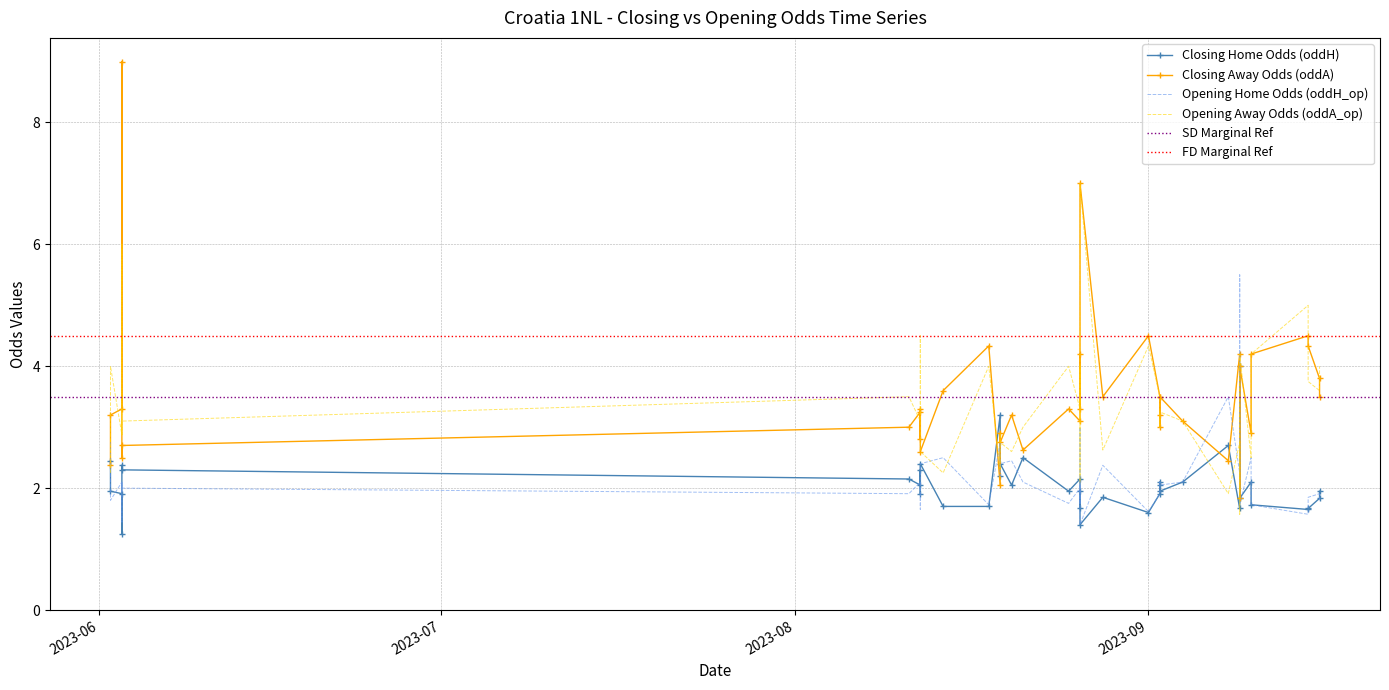

How many lines are shown in the chart?

4